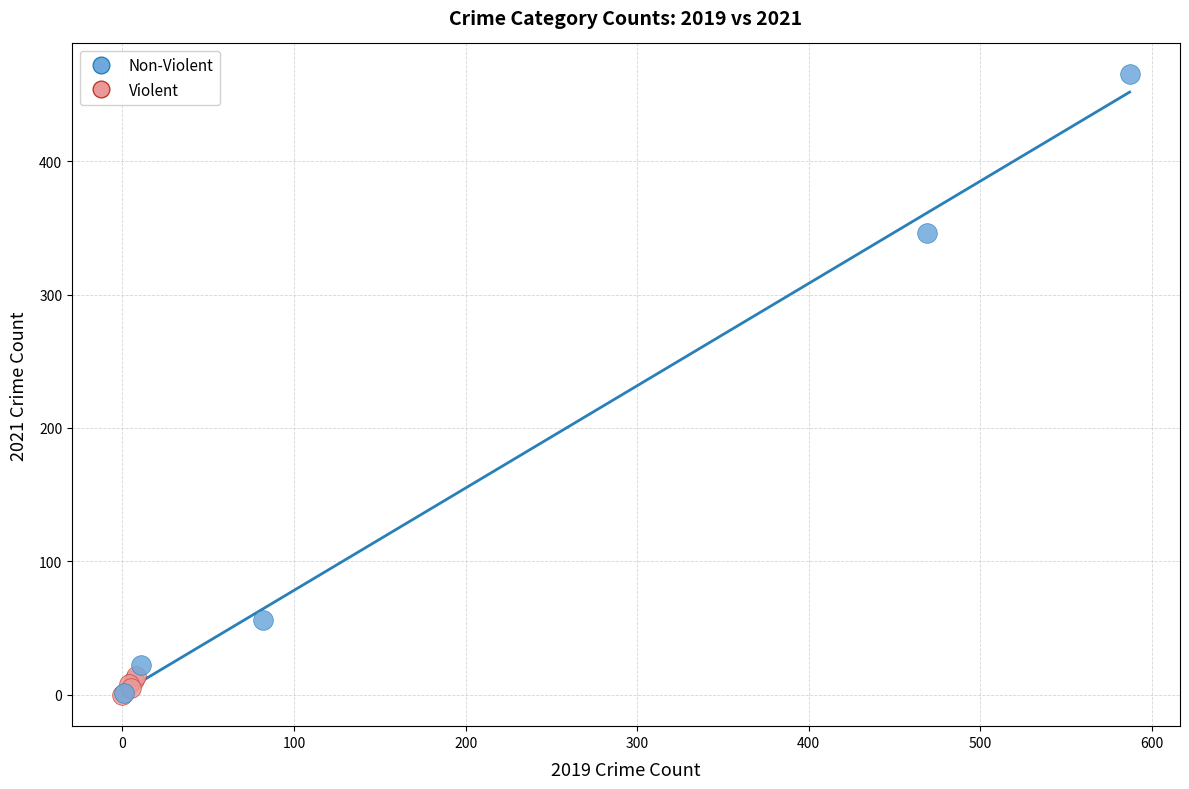

Which series reaches the maximum Y coordinate?

Non-Violent